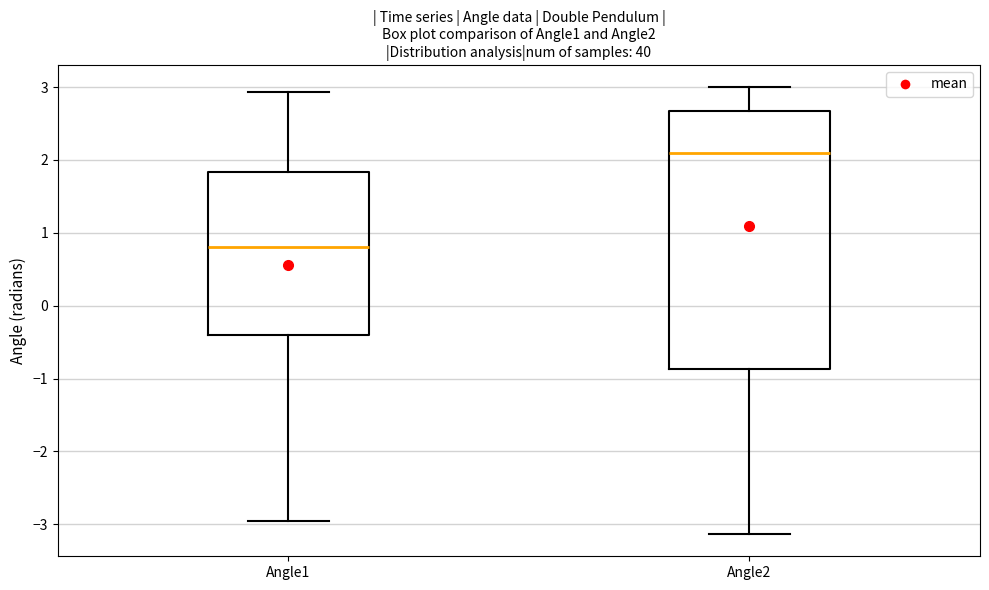

Which box has the highest median line?

Angle2